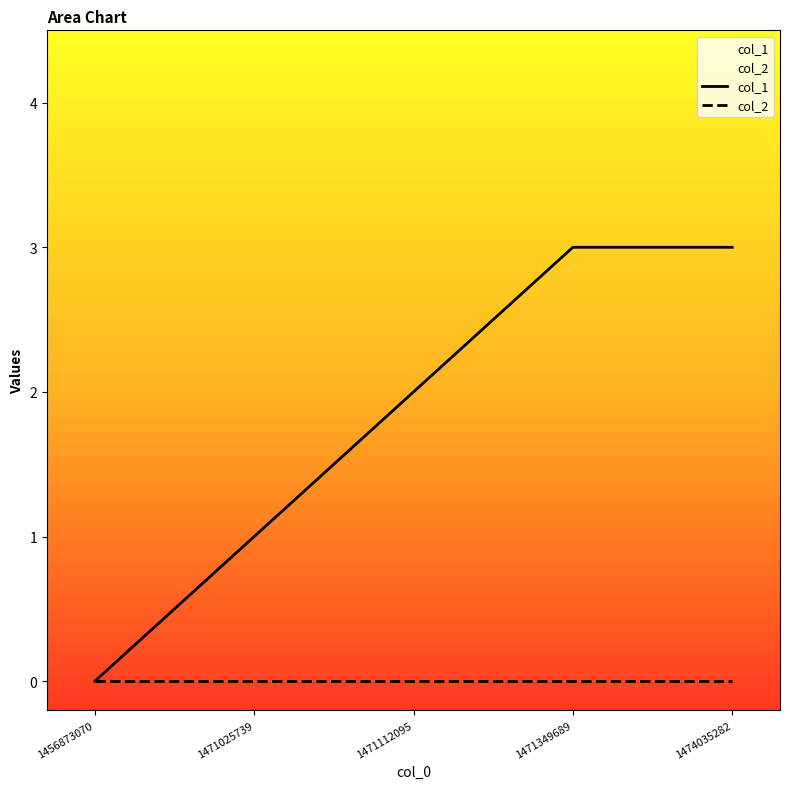

List the series in order of their peak value, lowest first.

col_2, col_1